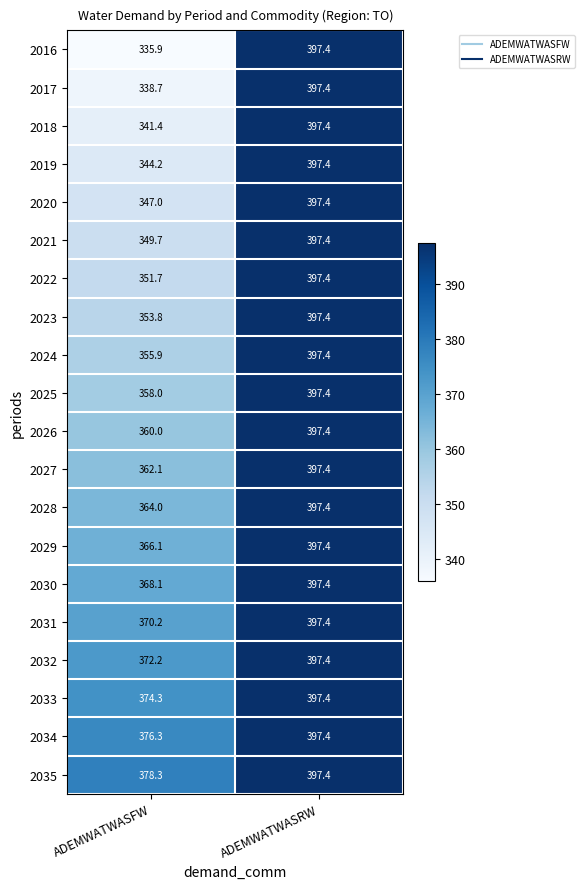

What is the difference between the 2017 values at ADEMWATWASFW and ADEMWATWASRW?

58.7